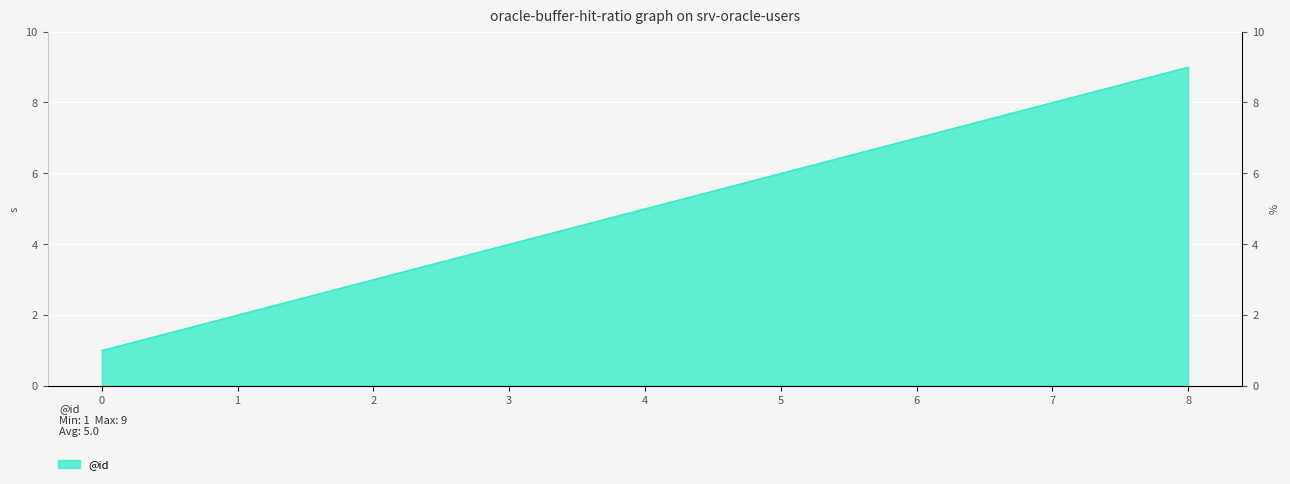

Between 4 and 3, which is larger?

4